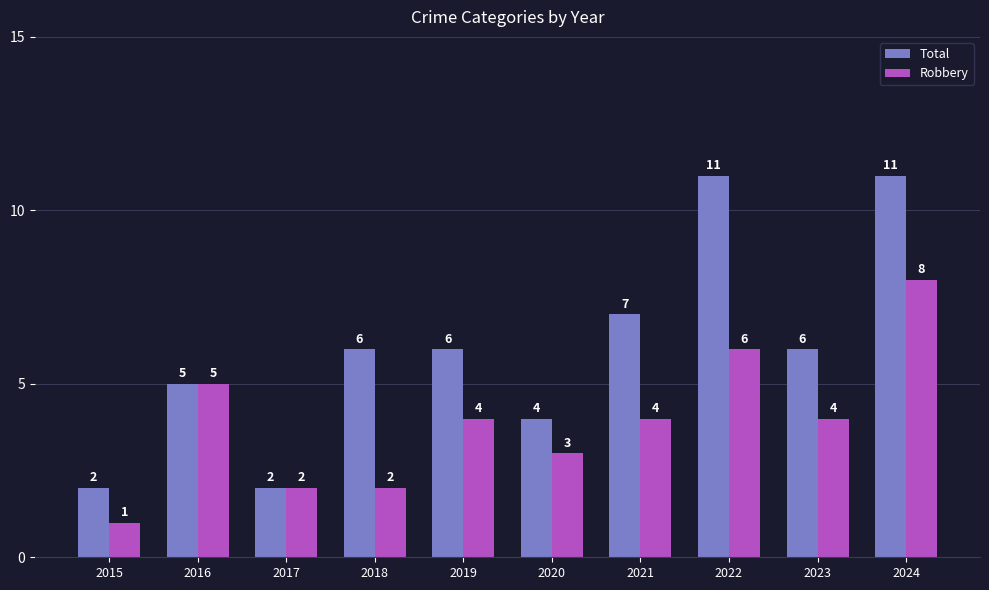

What is the minimum value shown in the chart?

1